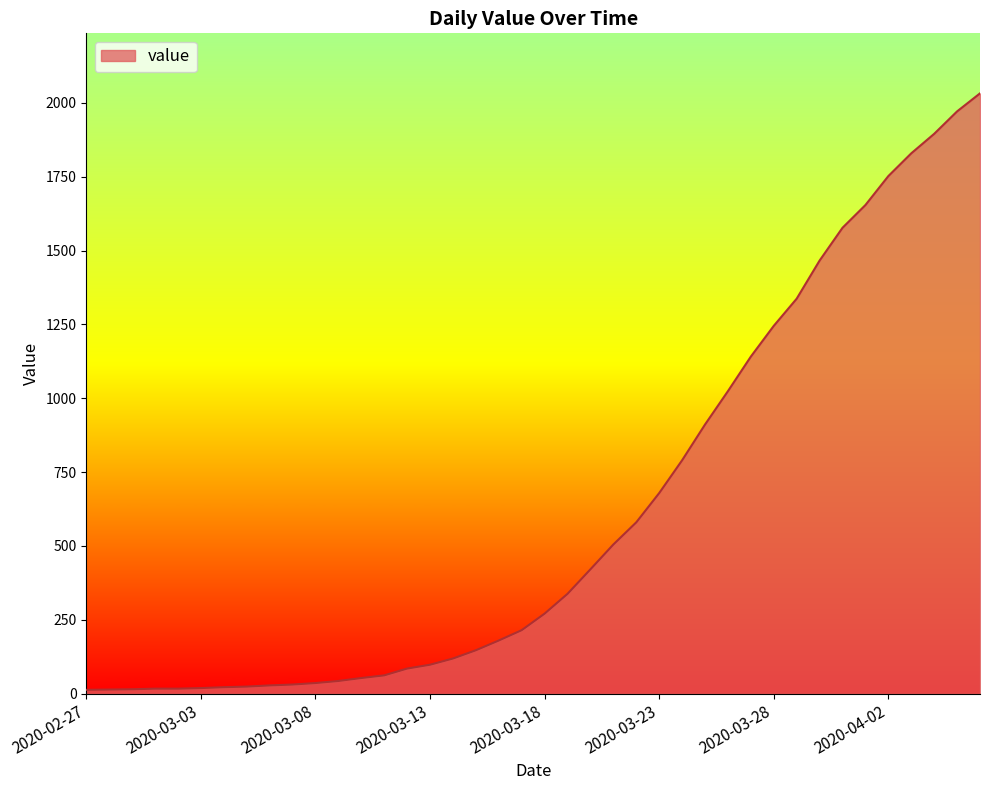

What is the greatest value displayed?

2032